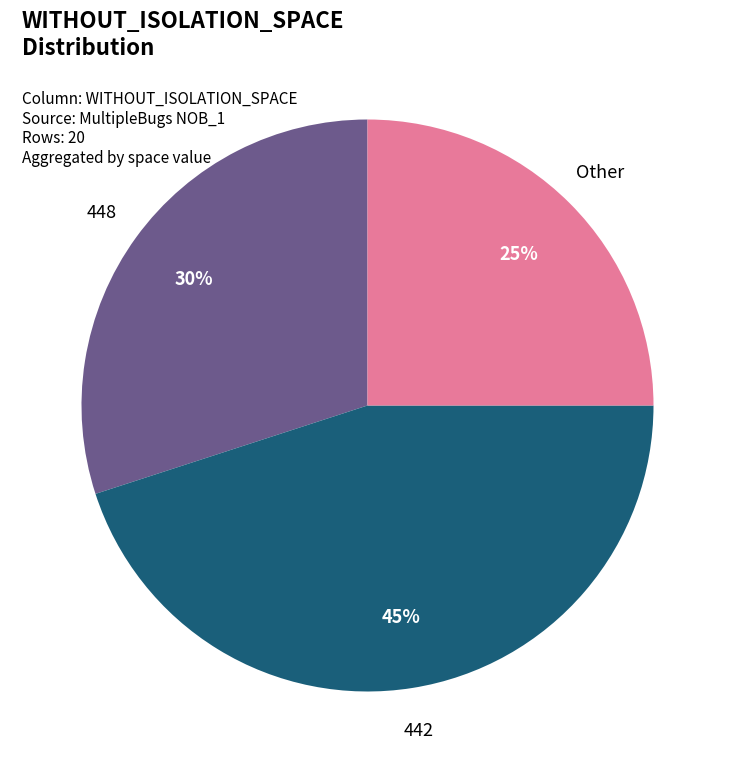

The Other slice represents 34% of the pie. True or false?

False